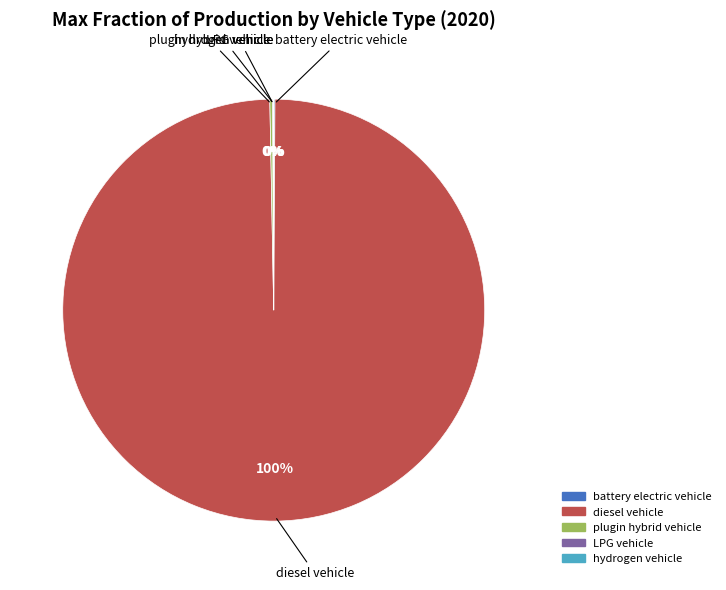

To the nearest percent, what is the average slice percentage?

20%